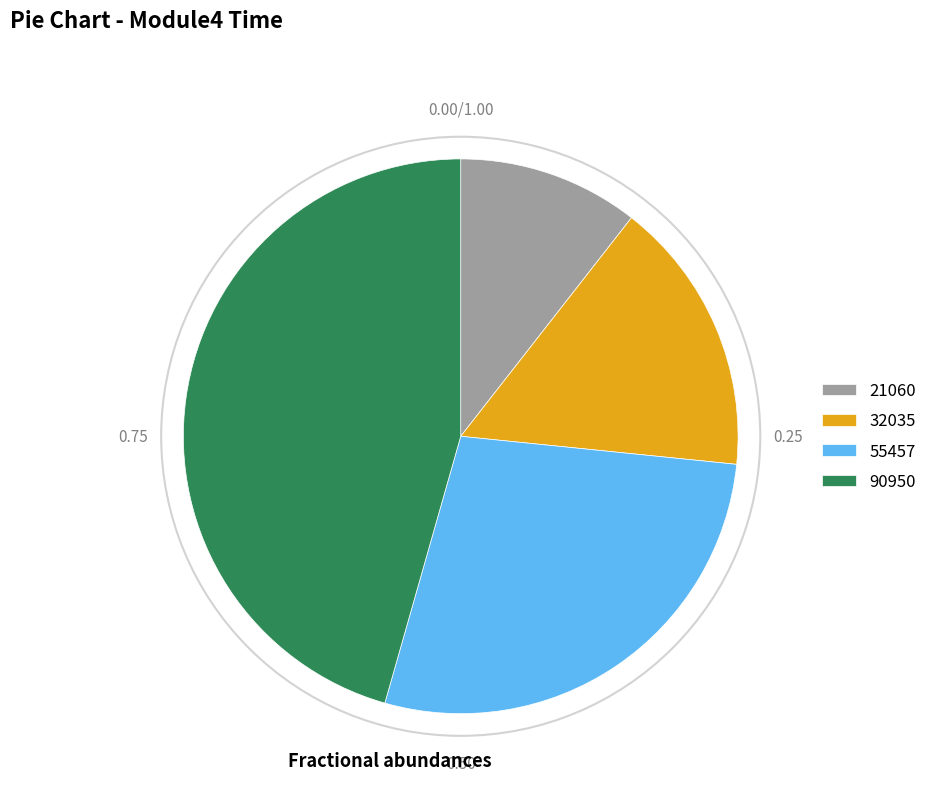

Is it true that 32035 is 24% of the pie?

False